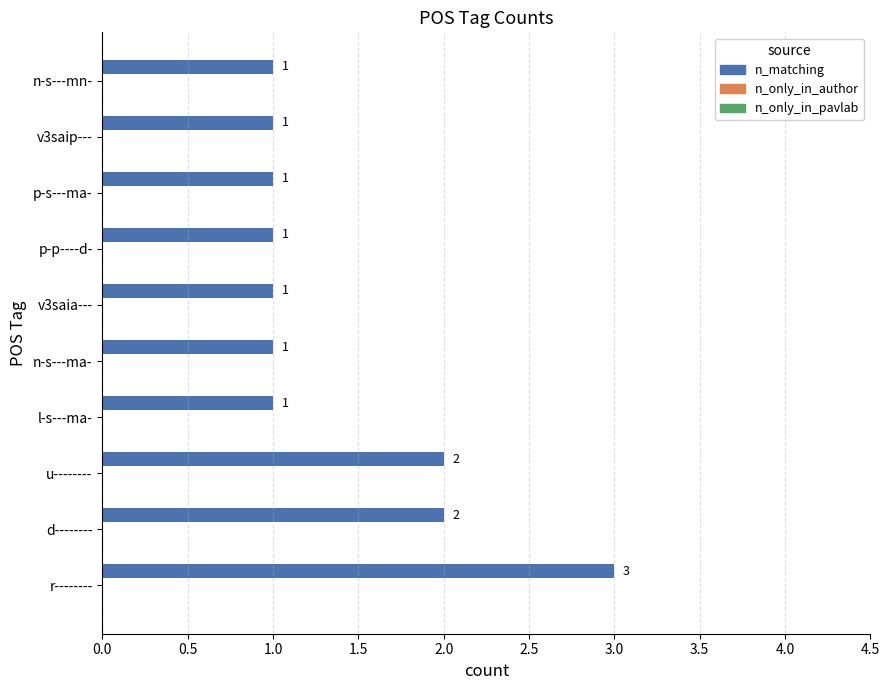

Which label corresponds to the largest value in the chart?

r--------